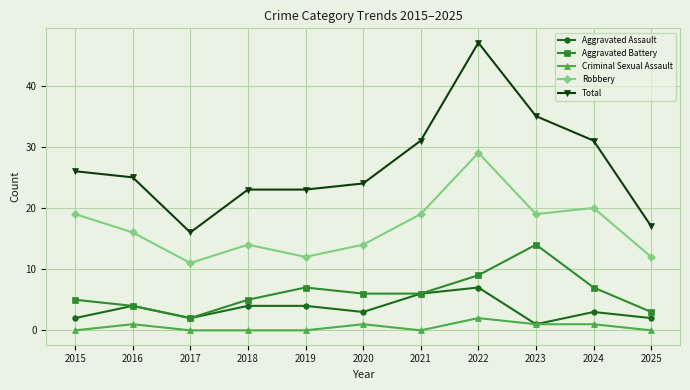

True or false: Criminal Sexual Assault has a value of 0 at 2025.

True